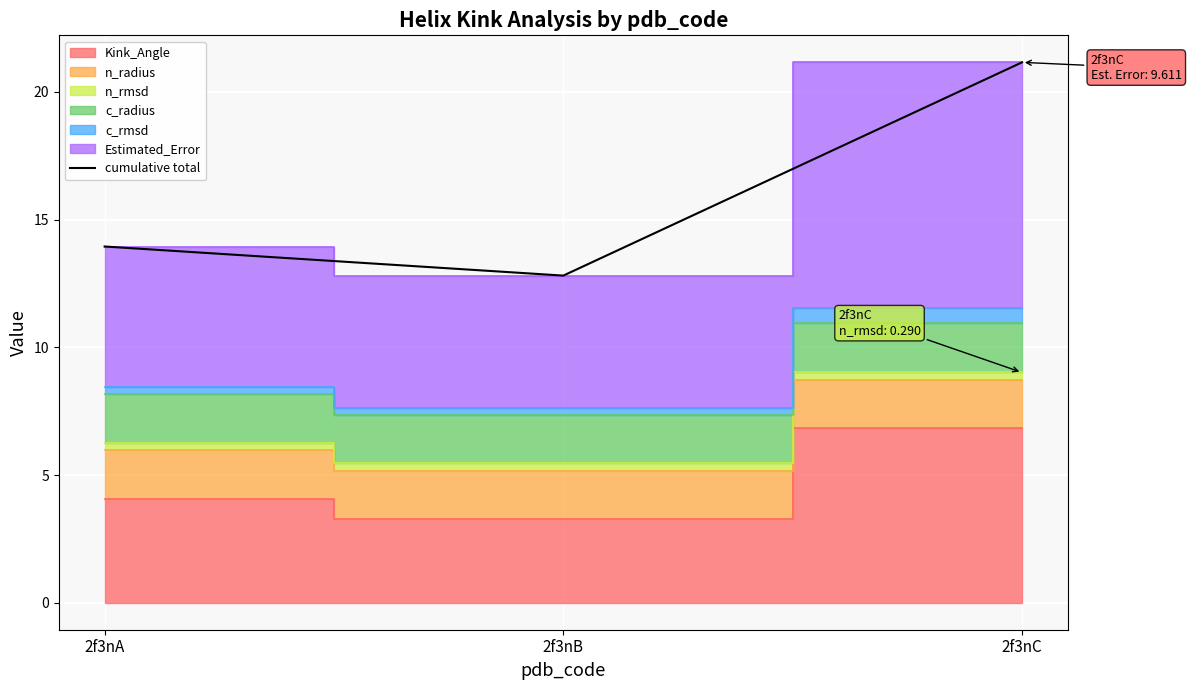

What is the smallest value displayed?

12.8